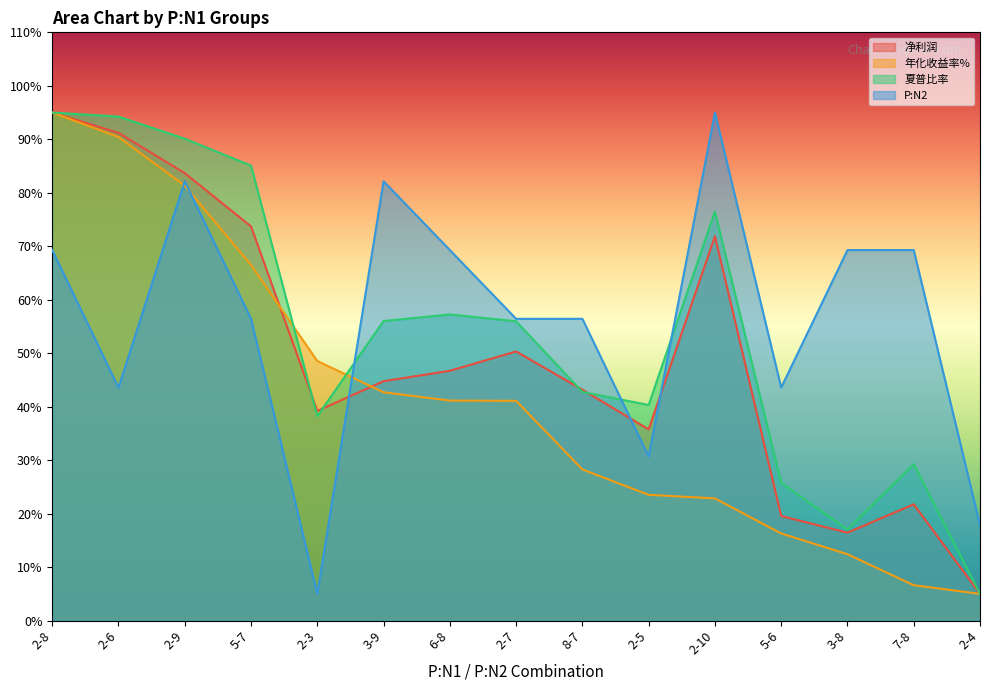

Which label corresponds to the largest value in the chart?

2-8